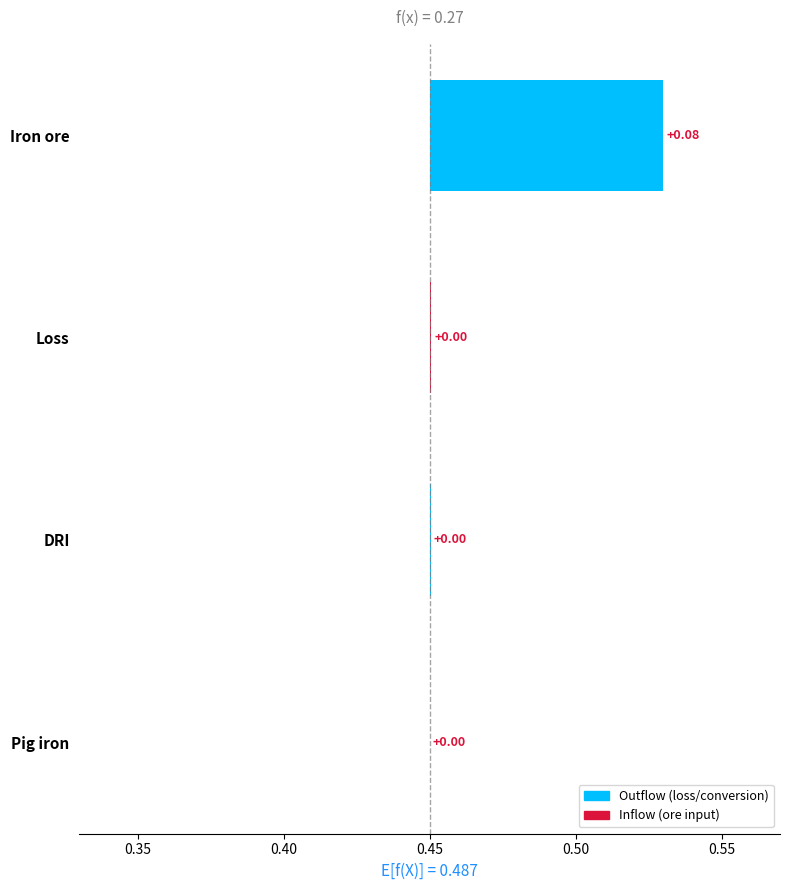

What is the sum of all values?

0.1